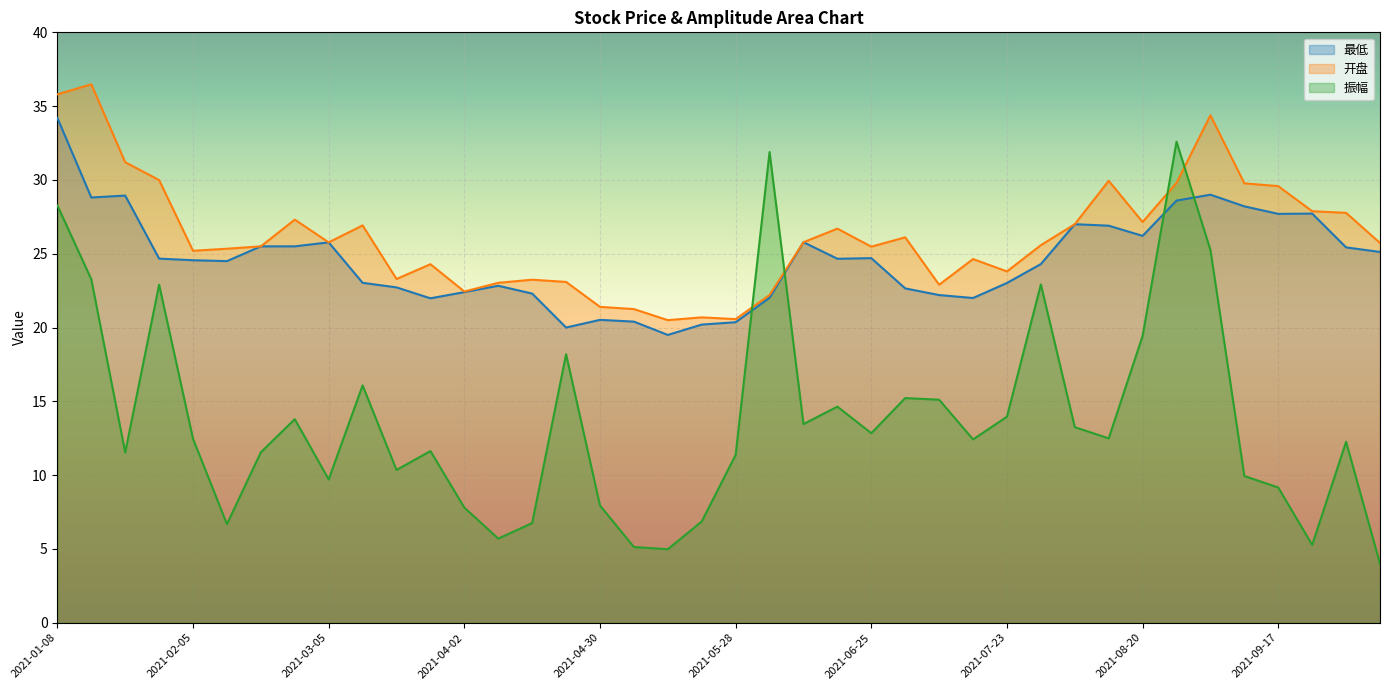

At which category does 振幅 reach its first local valley?

2021-01-22